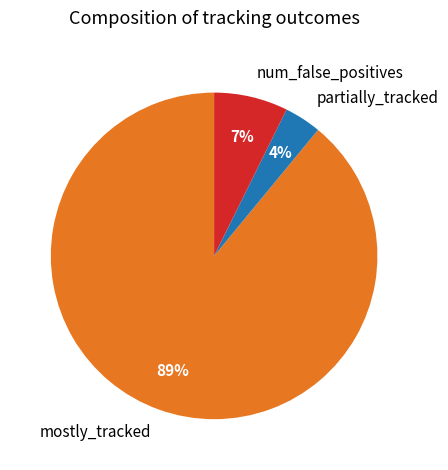

How many slices are in this pie chart?

3